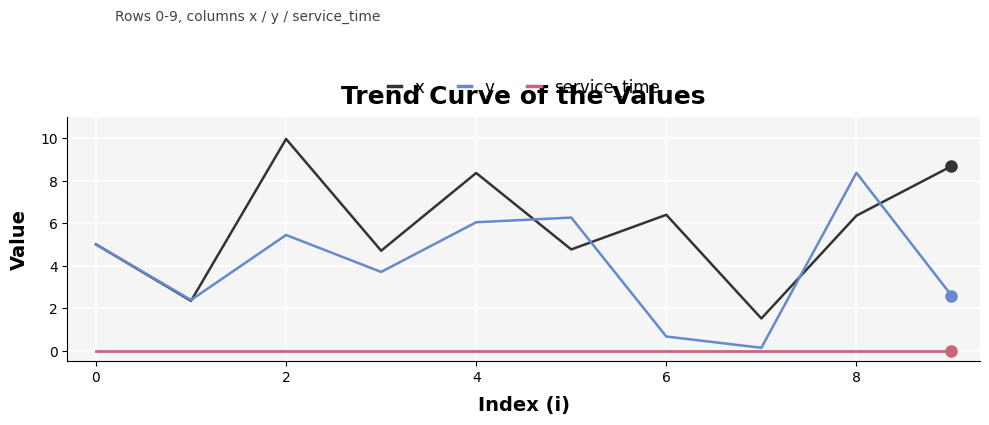

What is the difference between the second highest and second lowest values in the y series?

5.6